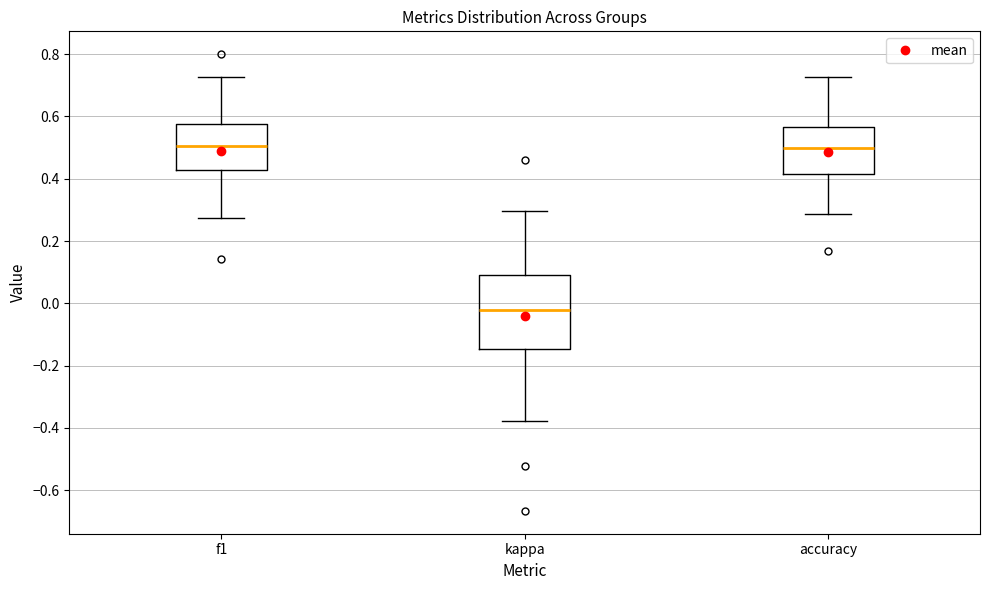

Reading left to right, read every box against the y-axis: the position of its median line, the range the box covers, and the ends of its whiskers. The values are not printed on the chart, so give them approximately, as read against the axis.

f1: median 0.50, box 0.42 to 0.58, whiskers 0.28 to 0.72
kappa: median -0.02, box -0.14 to 0.10, whiskers -0.38 to 0.30
accuracy: median 0.50, box 0.42 to 0.56, whiskers 0.28 to 0.72